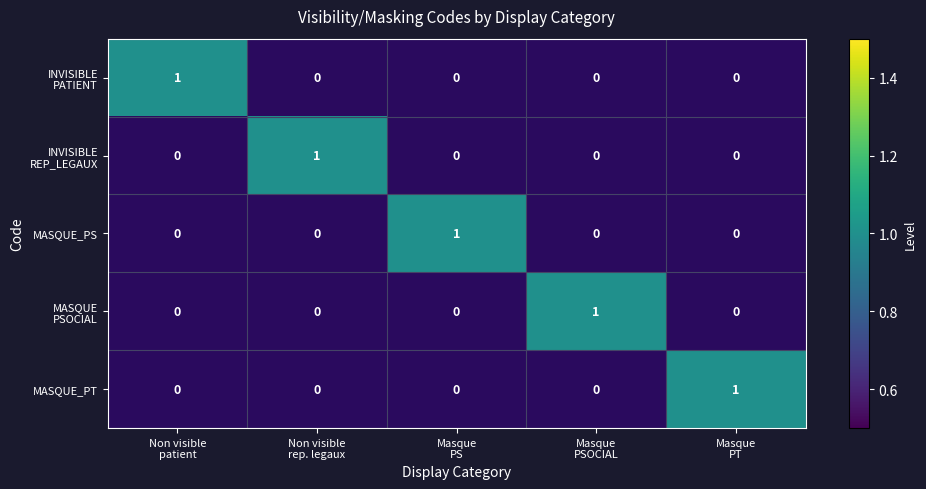

What is the difference between the highest and lowest values at Non visible
patient?

1